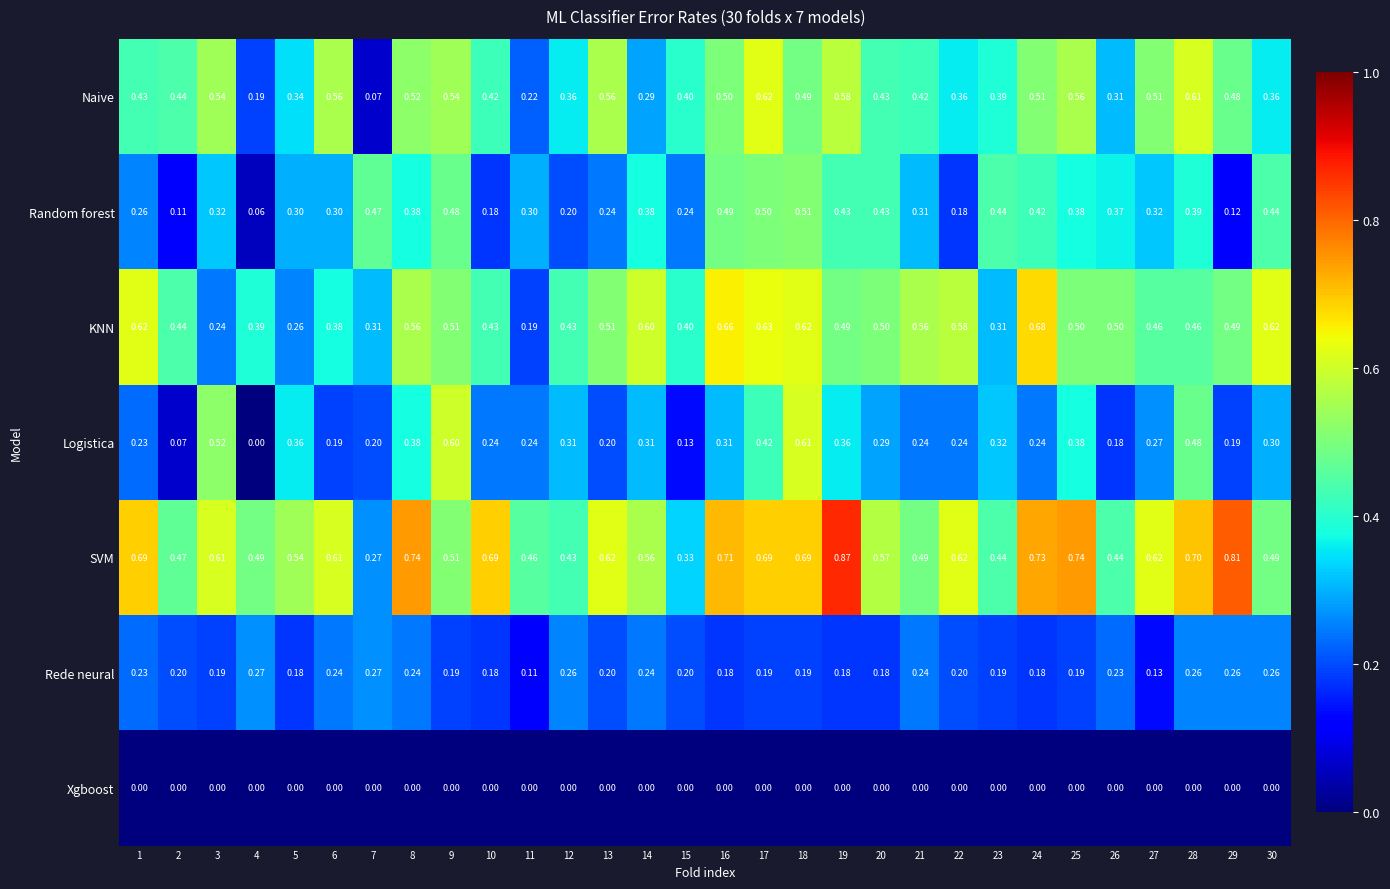

Which series changed the most between 10 and 29?

SVM